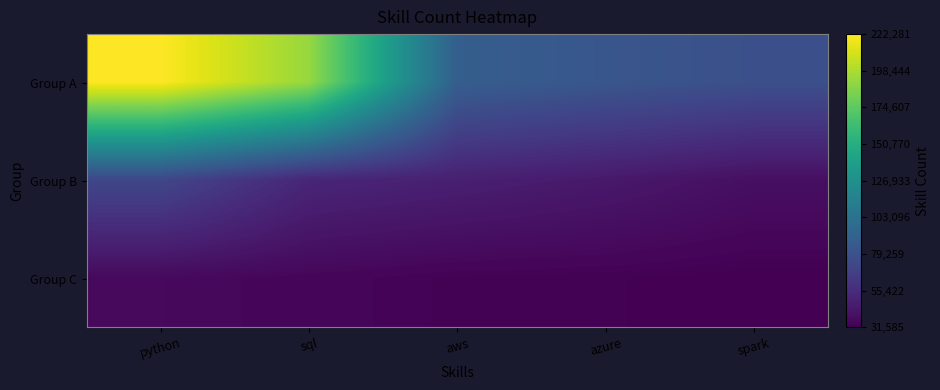

Rank the series by their average value, from lowest to highest.

Group C, Group B, Group A